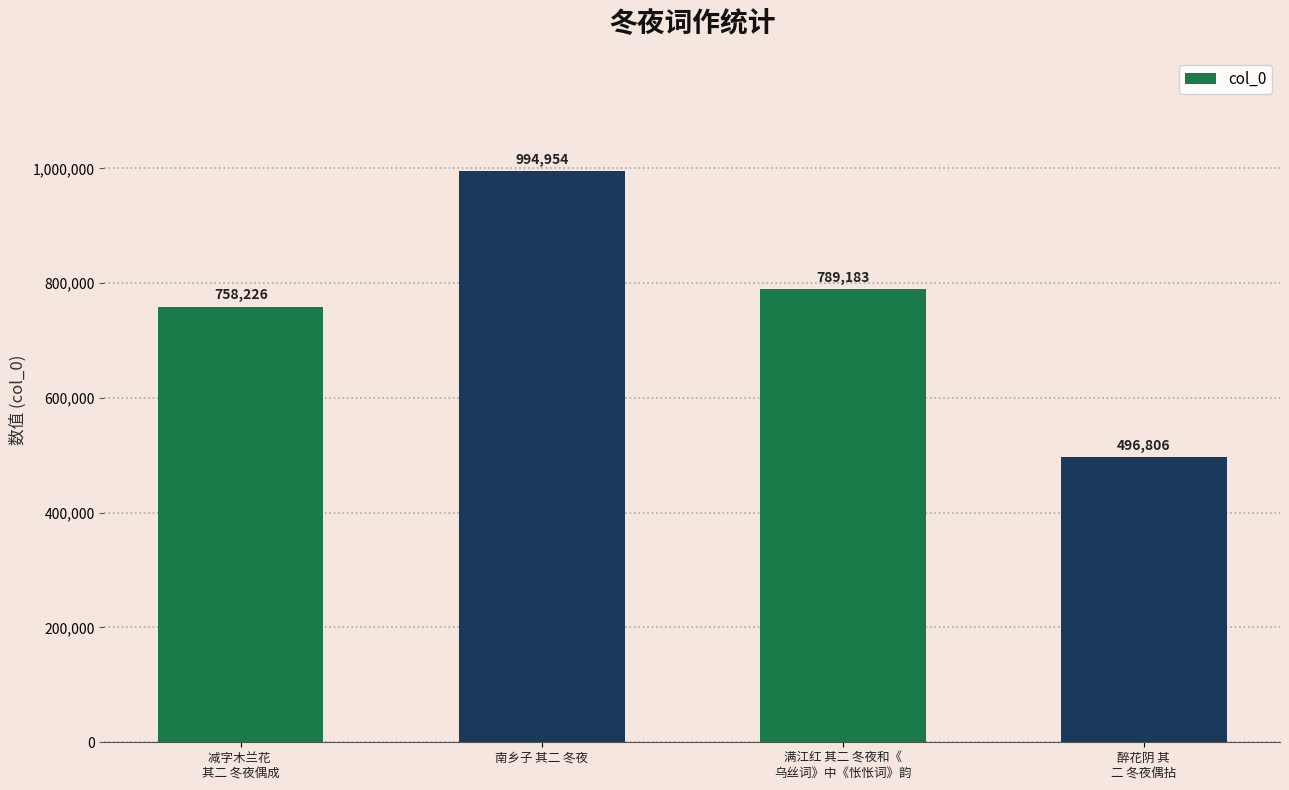

Reading left to right, what are all the values shown in this chart?

758226	994954	789183	496806